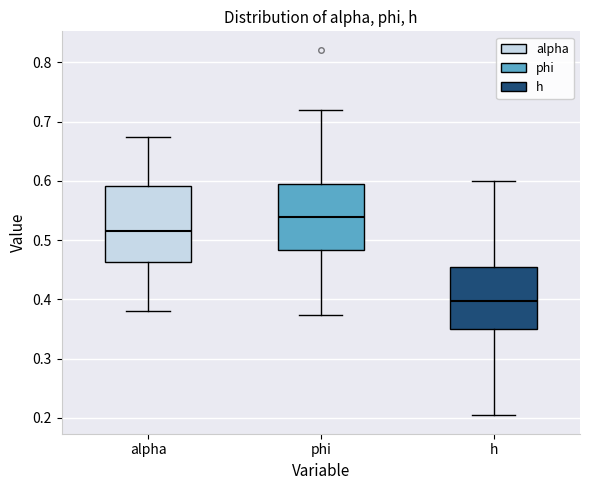

Reading left to right, transcribe this box plot: for each box, give where its median line is, the range the box spans, and where its two whiskers end, as read against the y-axis. The values are not printed on the chart, so give them approximately, as read against the axis.

alpha: median 0.52, box 0.46 to 0.59, whiskers 0.38 to 0.67
phi: median 0.54, box 0.48 to 0.60, whiskers 0.37 to 0.72
h: median 0.40, box 0.35 to 0.45, whiskers 0.20 to 0.60